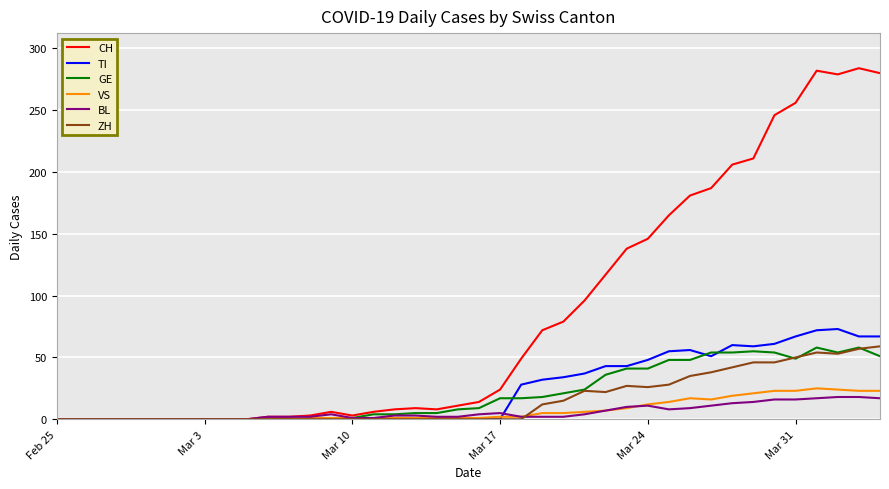

Which series has the largest total across all categories?

CH